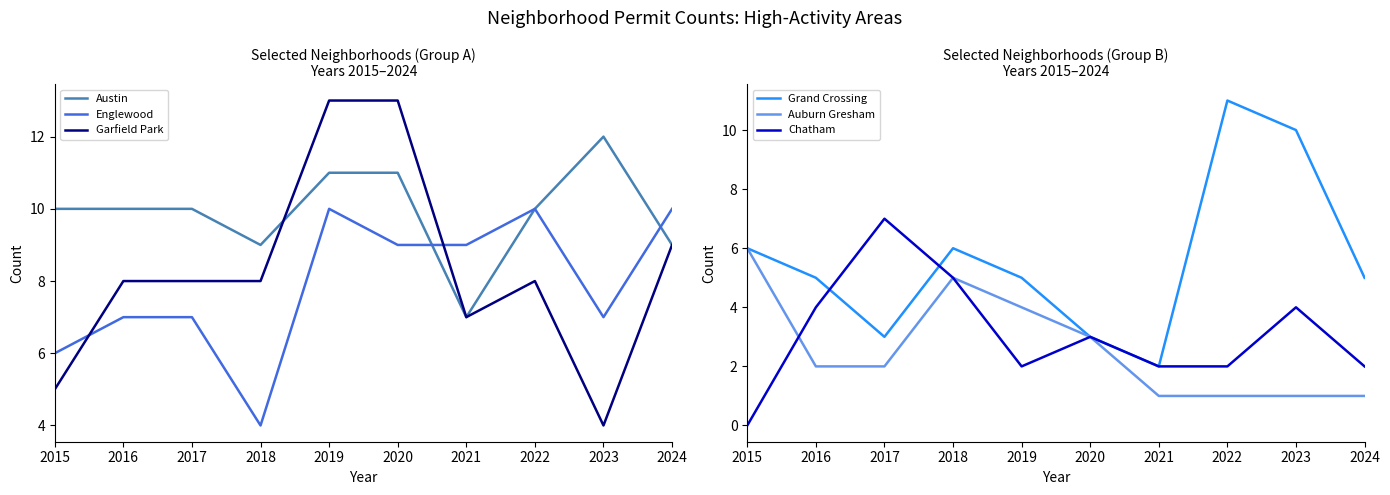

The Grand Crossing series shows 6 at 2018. True or false?

True